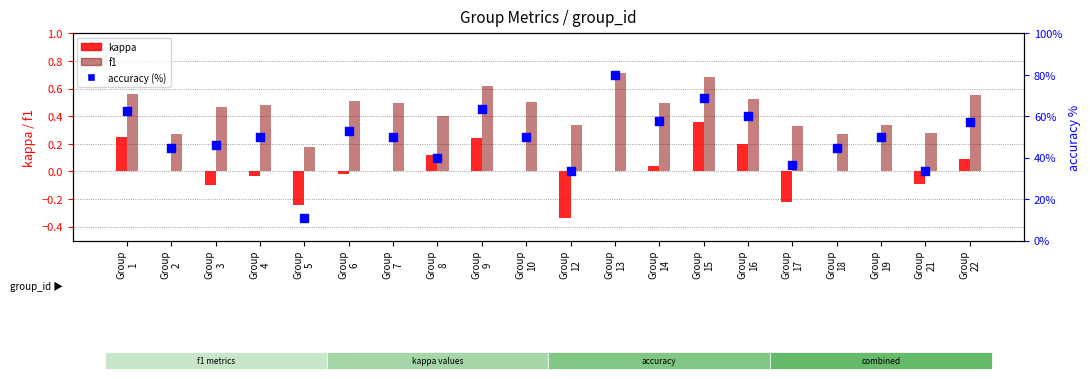

At which category is the sum across all series the highest?

Group
13